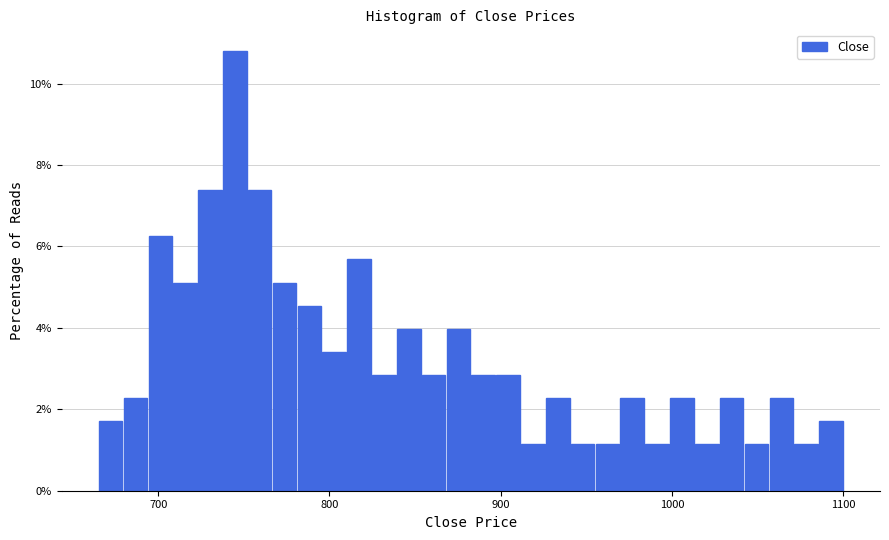

Read against the x-axis, roughly where is the centre of the tallest bar?

740